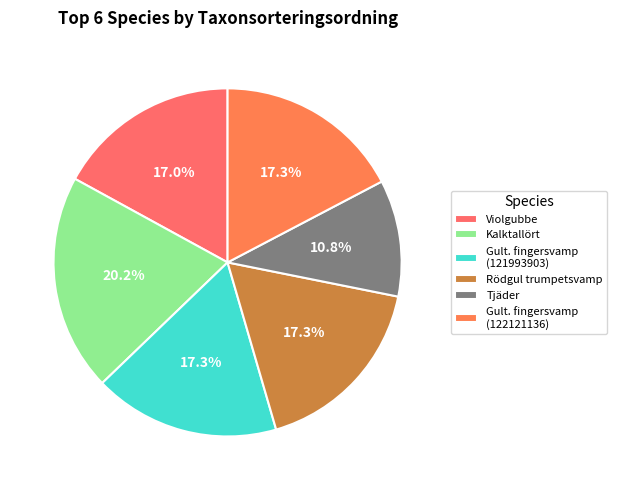

How many segments does this pie chart have?

6